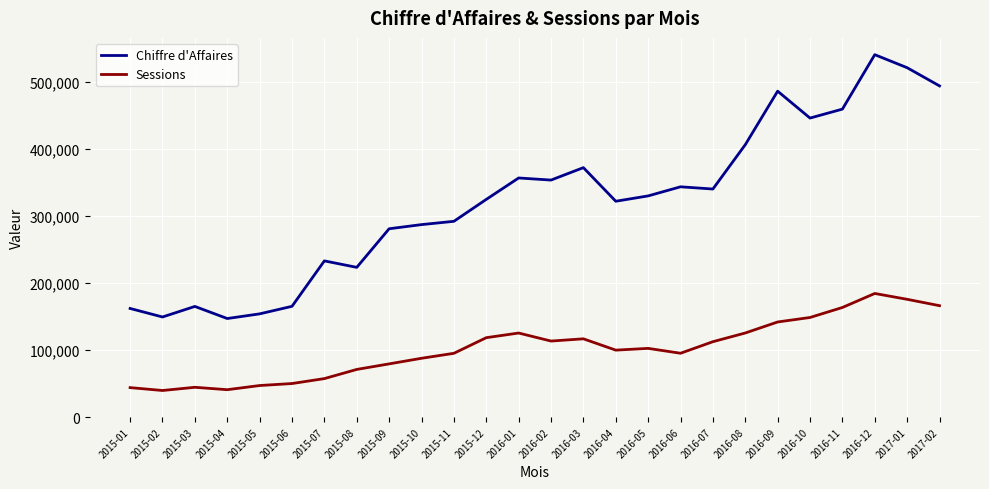

What is the spread (max minus min) of values at 2017-01?

345869.2